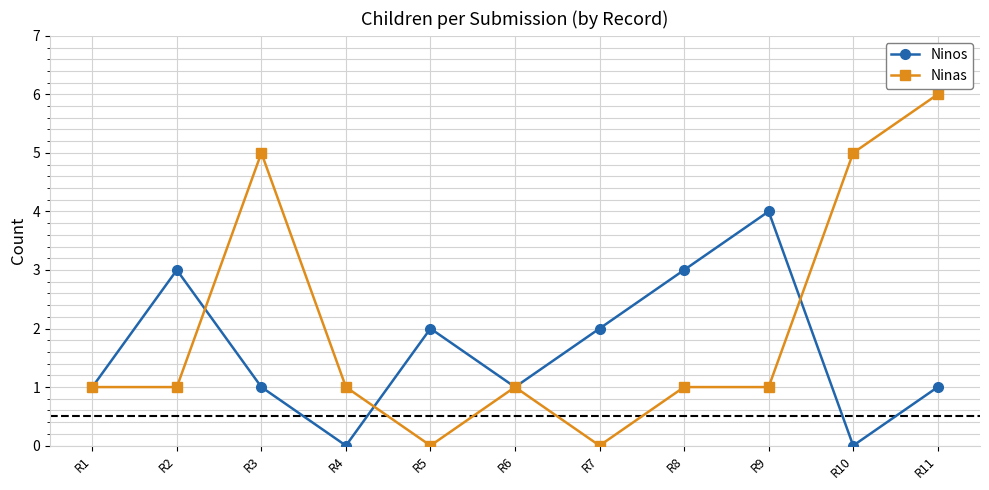

What is the spread (max minus min) of values at R10?

5